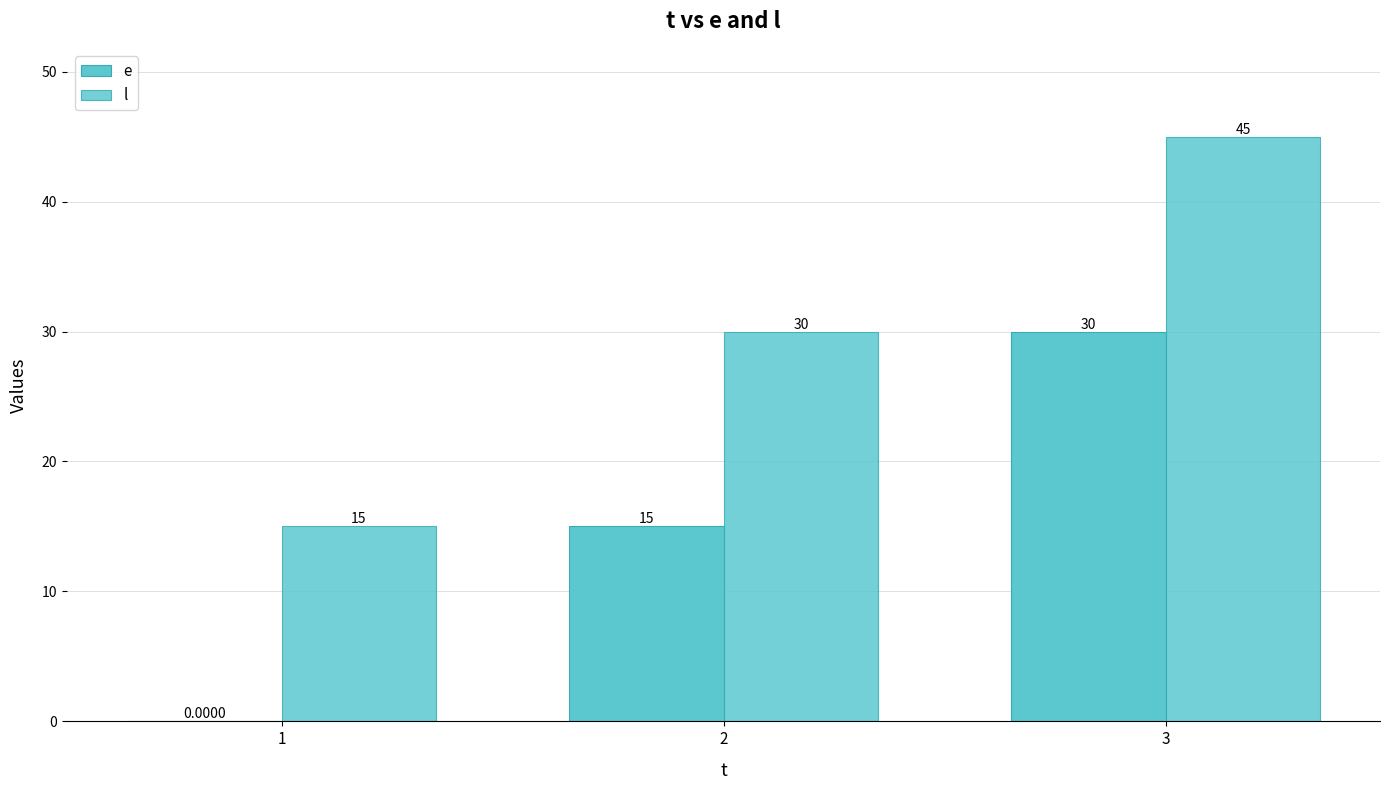

Are the bars horizontal?

No